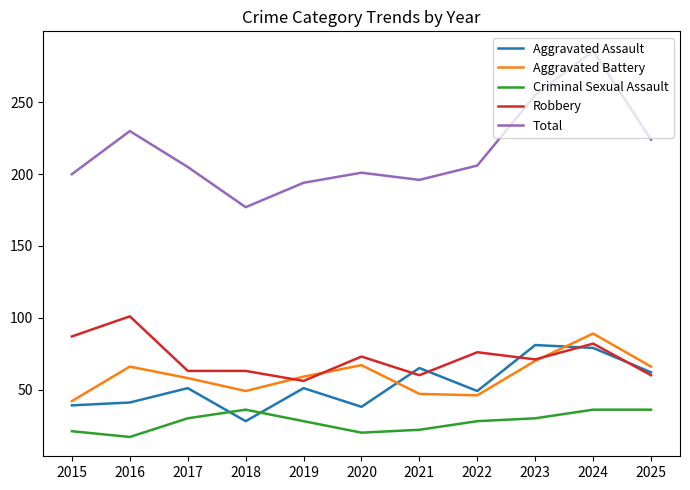

Is it true that Criminal Sexual Assault equals 17 at 2016?

True